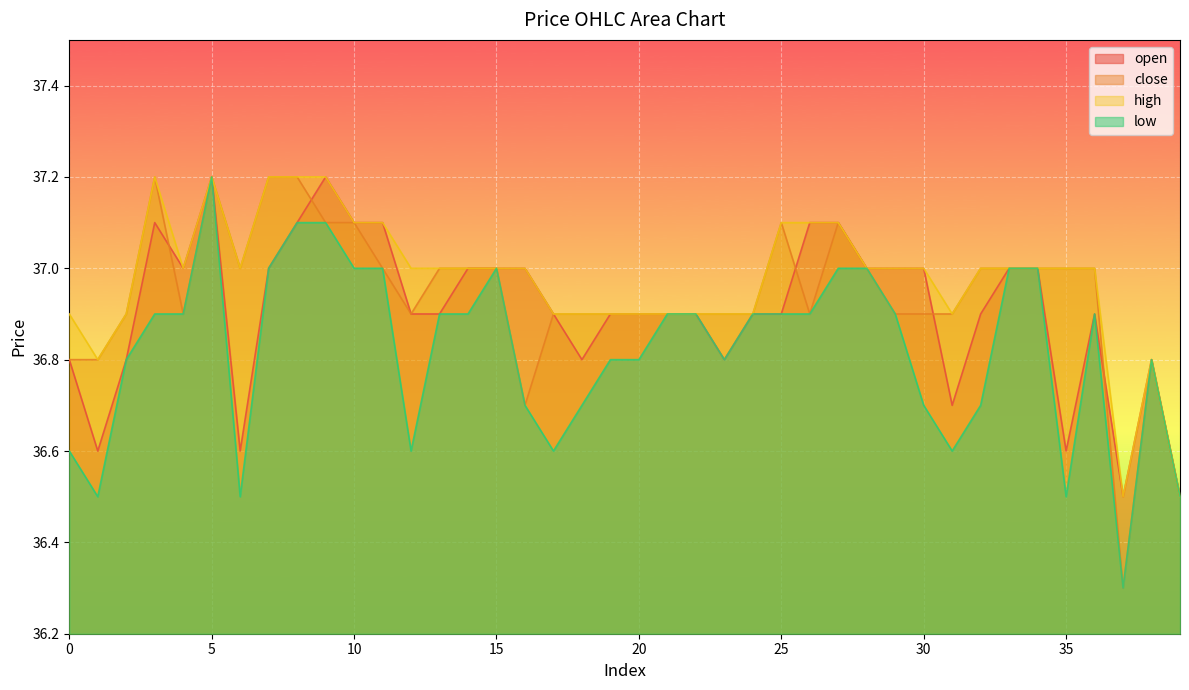

At which label does close reach its minimum?

37